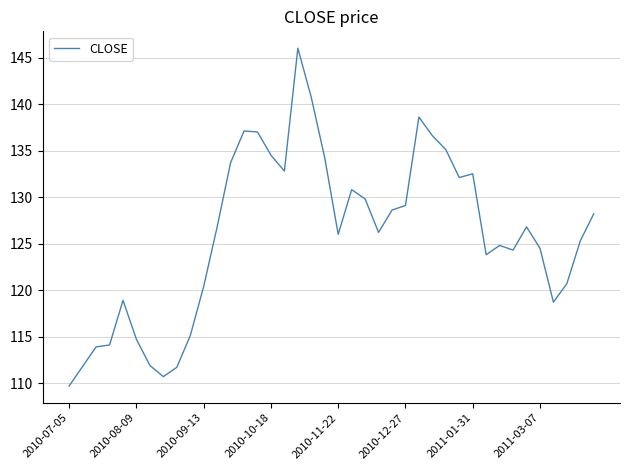

What is the smallest value displayed?

109.7